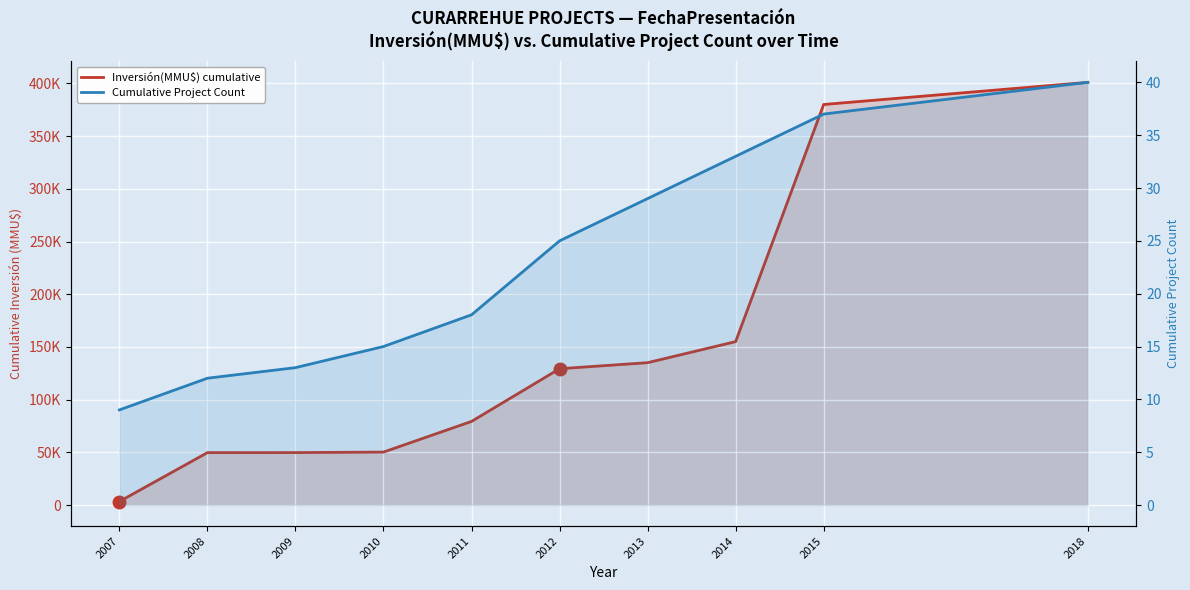

List the series in order of their peak value, highest first.

Inversión(MMU$) cumulative, Cumulative Project Count